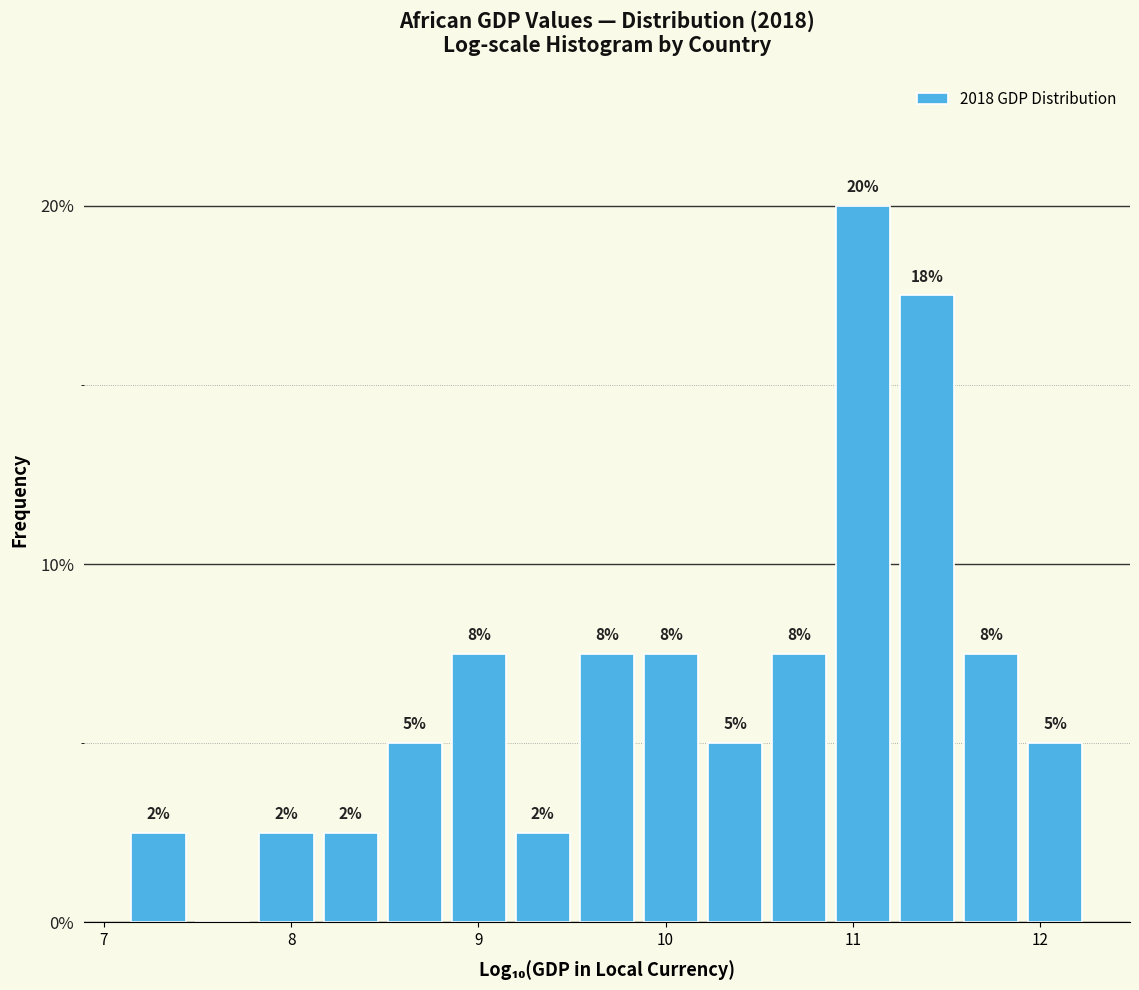

Around what value on the x-axis is the tallest bar? Give the approximate position of its centre, as read against the axis.

11.1